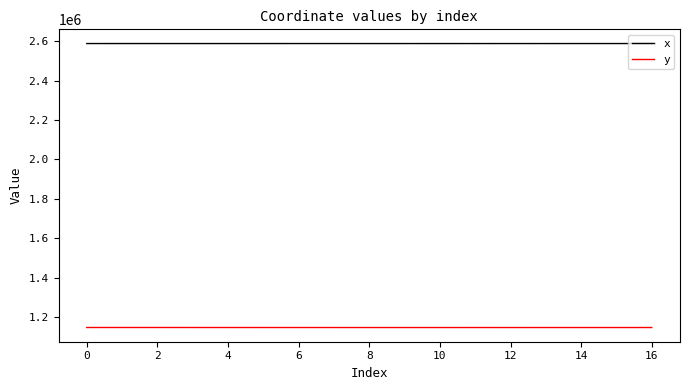

True or false: x and y intersect in this chart.

False